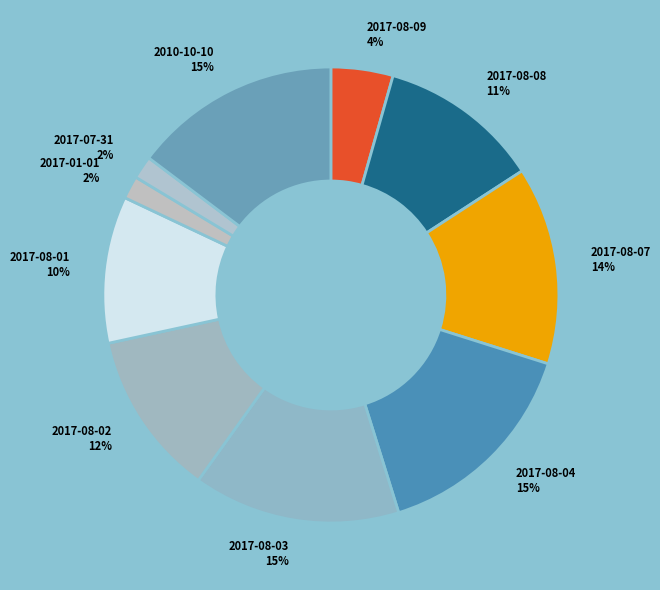

What percentage is the 2017-08-03 slice, to the nearest percent?

15%